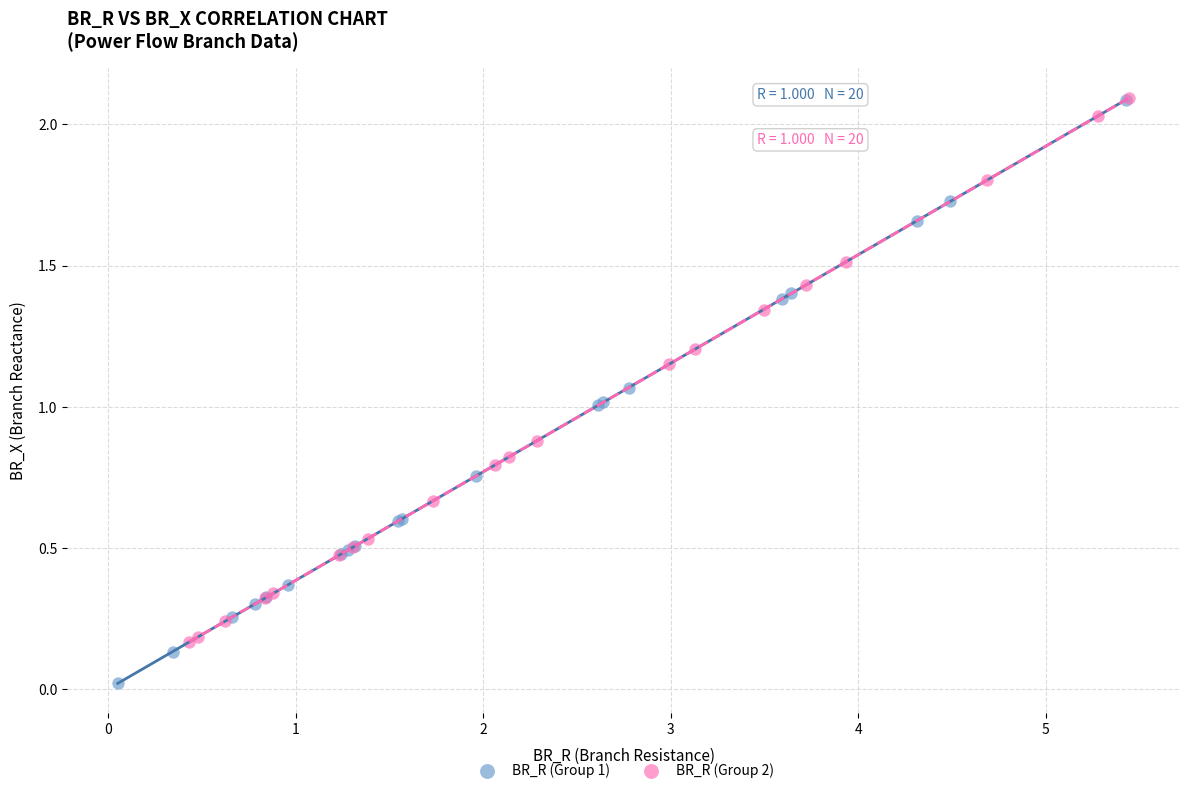

Which series has the largest Y range (max minus min)?

BR_R (Group 1)